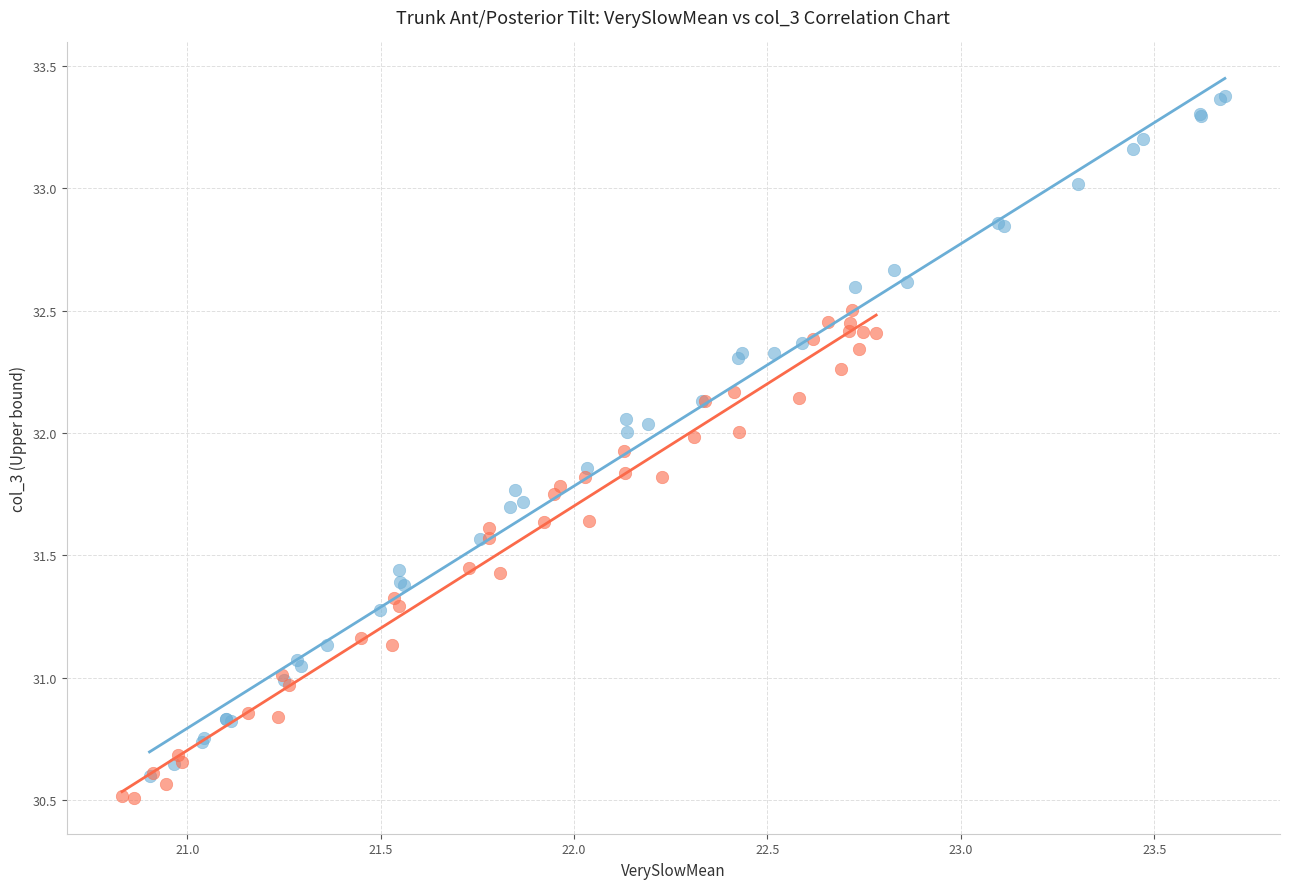

Which series reaches the minimum Y coordinate?

Trunk Tilt – Slow